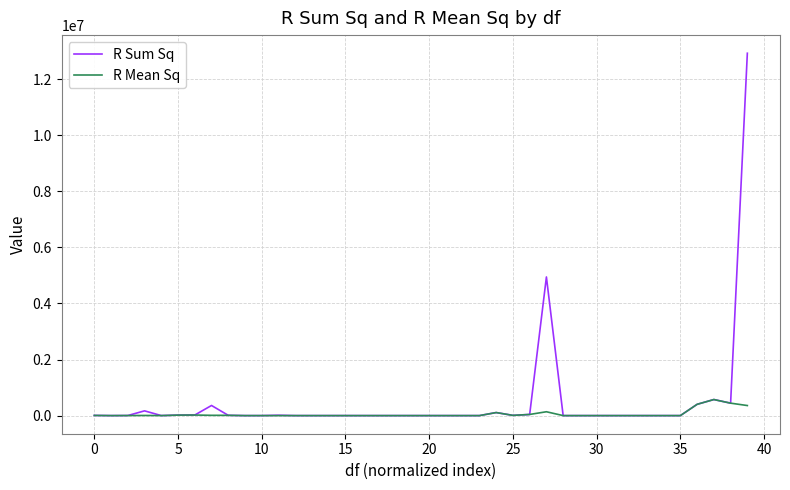

Which series has the widest spread of values?

R Sum Sq